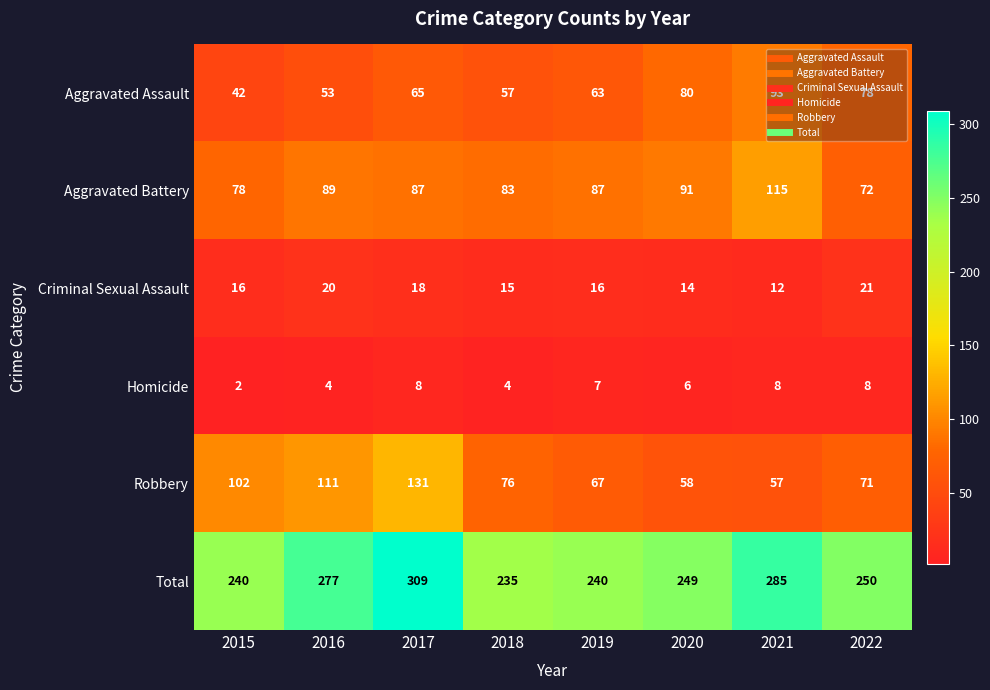

How many data points does each series have?

8